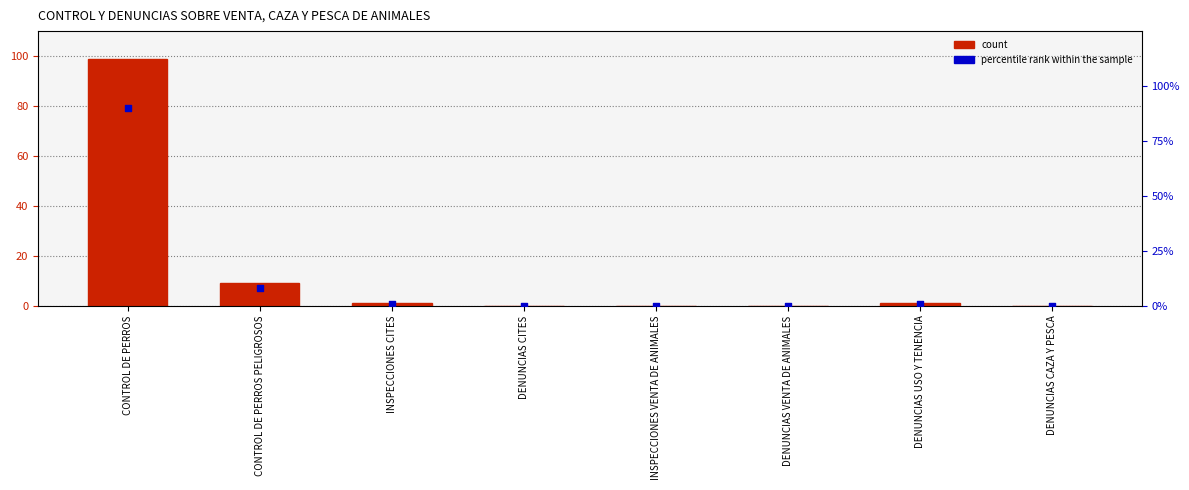

At which category is the sum across all series the highest?

CONTROL DE PERROS